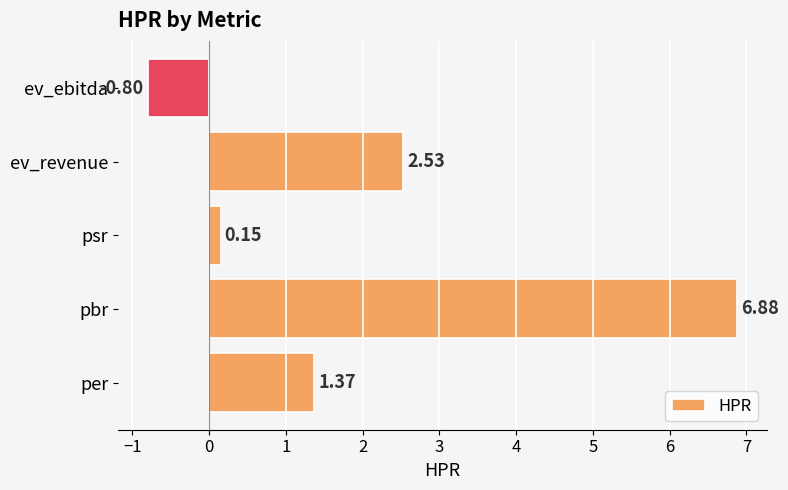

At which label is the value closest to 3?

ev_revenue